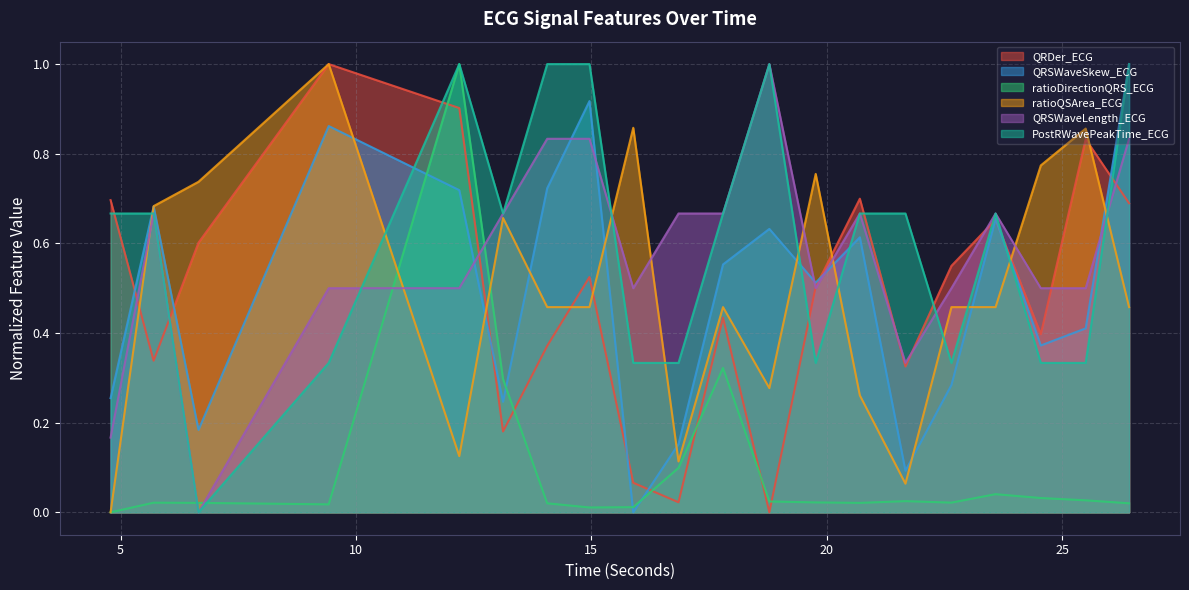

Reading left to right, what are all the values shown in this chart?

QRDer_ECG: 0.7	0.3	0.6	1.0	0.9	0.2	0.4	0.5	0.1	0.0	0.4	0.0	0.5	0.7	0.3	0.5	0.7	0.4	0.8	0.7
QRSWaveSkew_ECG: 0.3	0.7	0.2	0.9	0.7	0.2	0.7	0.9	0.0	0.2	0.6	0.6	0.5	0.6	0.1	0.3	0.7	0.4	0.4	1.0
ratioDirectionQRS_ECG: 0.0	0.0	0.0	0.0	1.0	0.3	0.0	0.0	0.0	0.1	0.3	0.0	0.0	0.0	0.0	0.0	0.0	0.0	0.0	0.0
ratioQSArea_ECG: 0.0	0.7	0.7	1.0	0.1	0.7	0.5	0.5	0.9	0.1	0.5	0.3	0.8	0.3	0.1	0.5	0.5	0.8	0.9	0.5
QRSWaveLength_ECG: 0.2	0.7	0.0	0.5	0.5	0.7	0.8	0.8	0.5	0.7	0.7	1.0	0.5	0.7	0.3	0.5	0.7	0.5	0.5	0.8
PostRWavePeakTime_ECG: 0.7	0.7	0.0	0.3	1.0	0.7	1.0	1.0	0.3	0.3	0.7	1.0	0.3	0.7	0.7	0.3	0.7	0.3	0.3	1.0